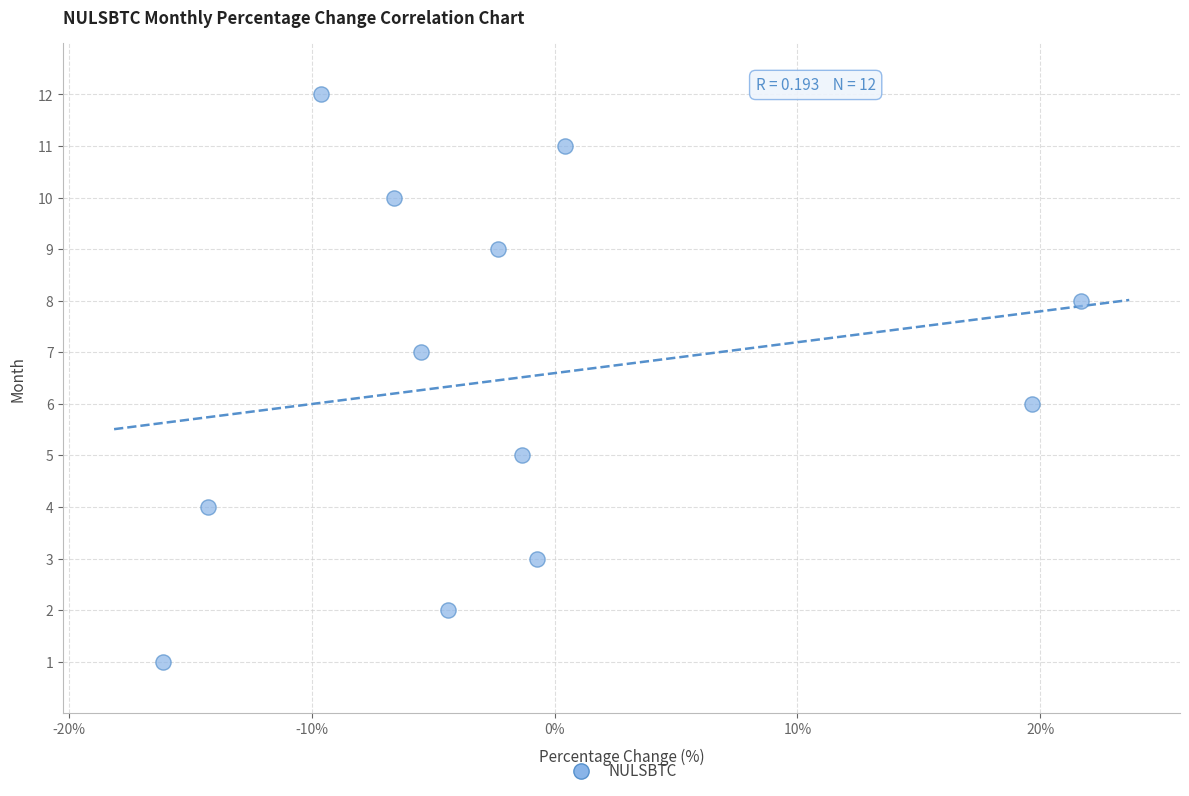

What is the range of Y values (max minus min)?

11